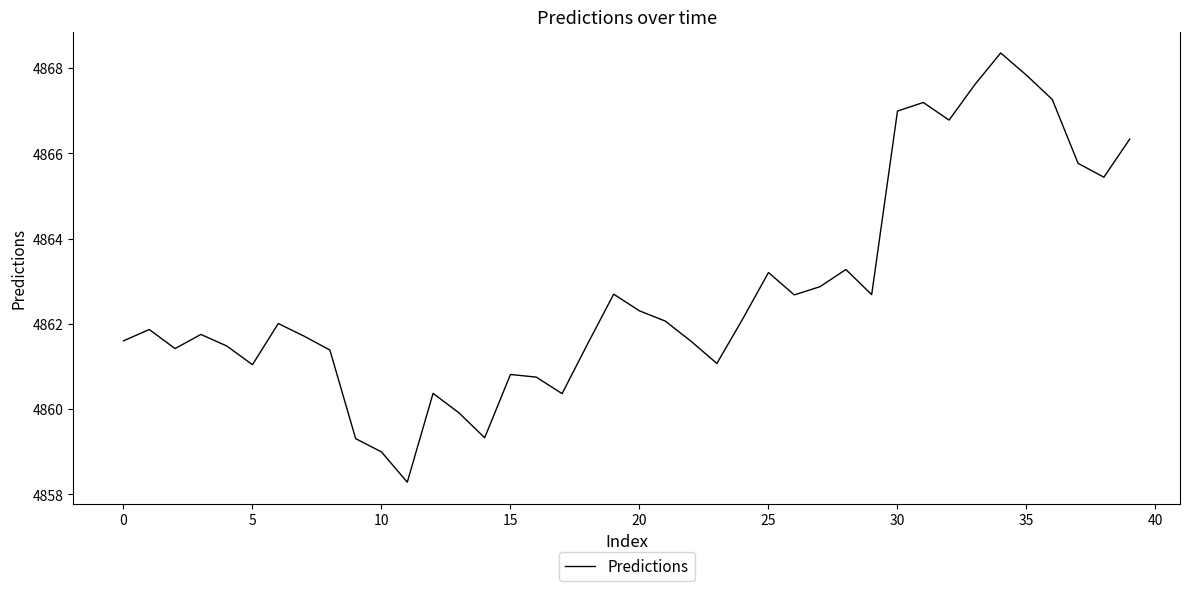

What is the maximum value shown in the chart?

4868.4